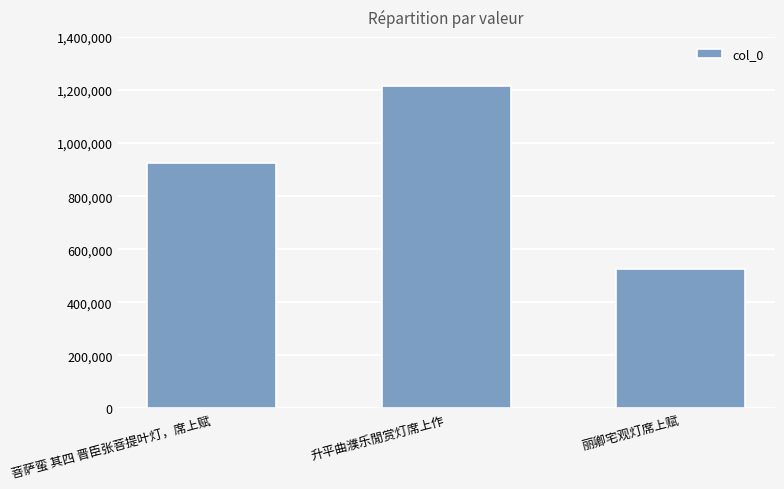

The chart shows a value of 741101 at 丽卿宅观灯席上赋. True or false?

False